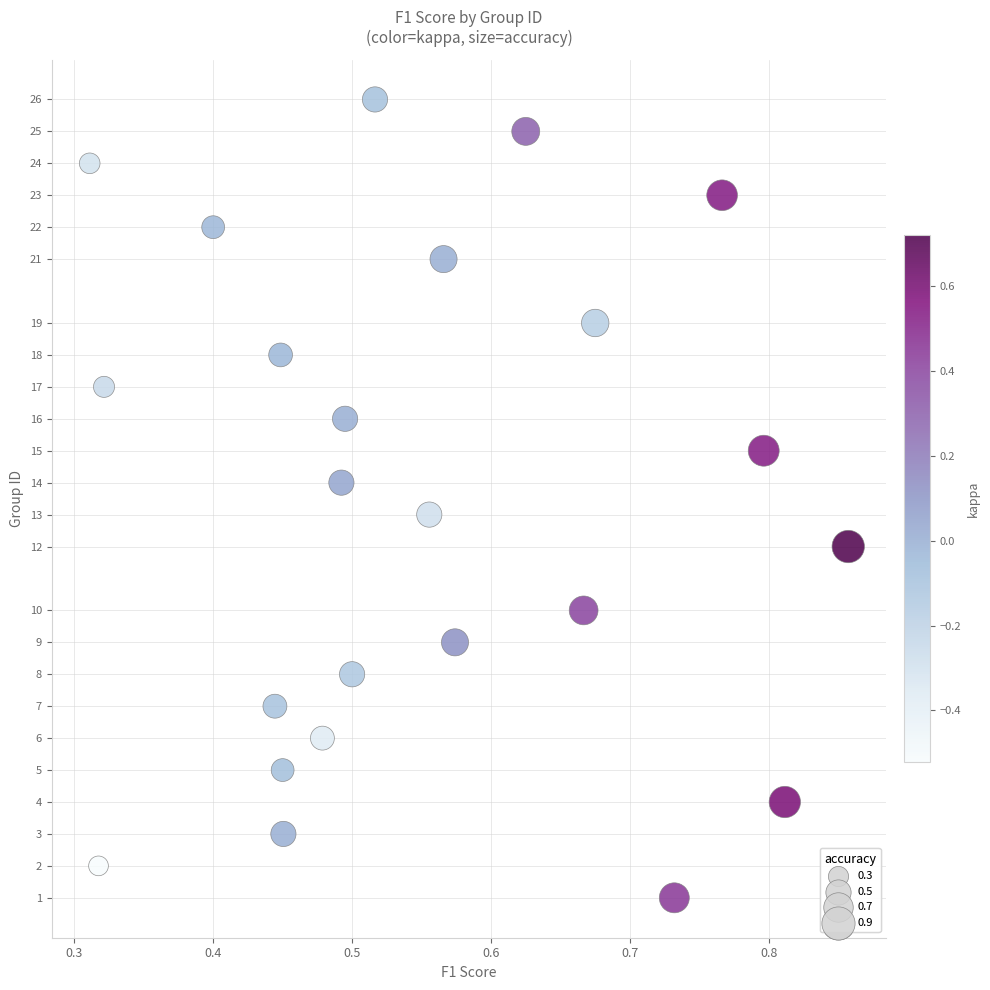

What is the range of Y values (max minus min)?

25